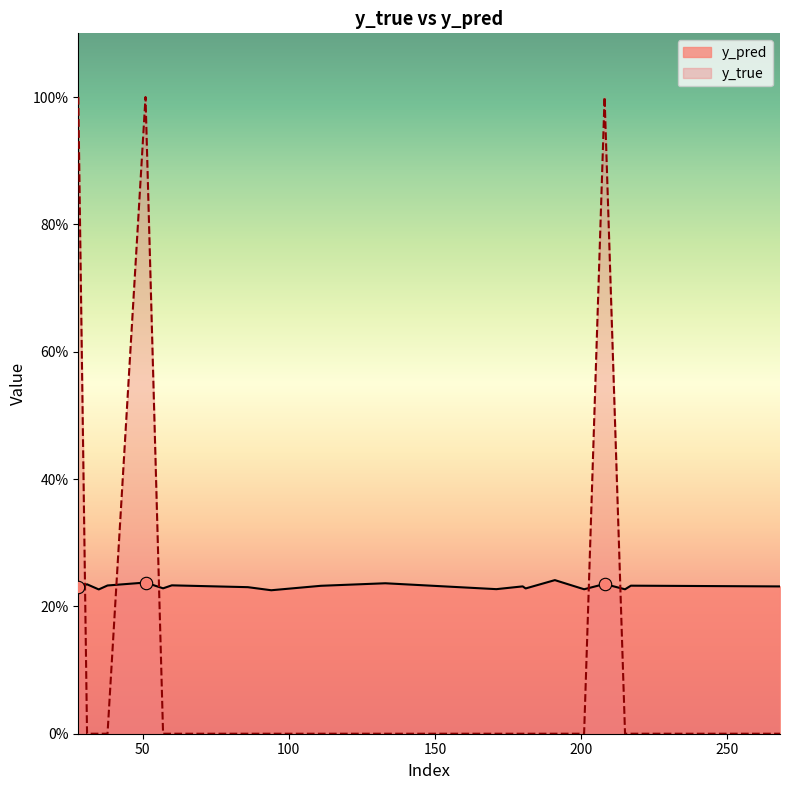

Which series reaches the minimum Y coordinate?

y_true